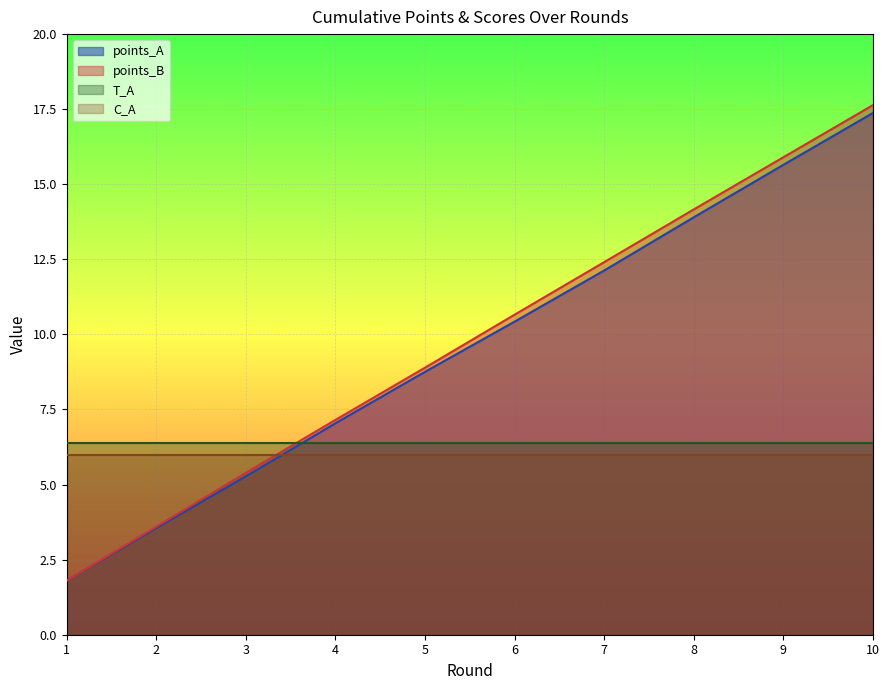

Reading left to right, what are all the values shown in this chart?

points_A: 1.8	3.6	5.3	7.0	8.8	10.4	12.1	13.9	15.6	17.4
points_B: 1.8	3.6	5.4	7.2	8.9	10.7	12.4	14.2	15.9	17.6